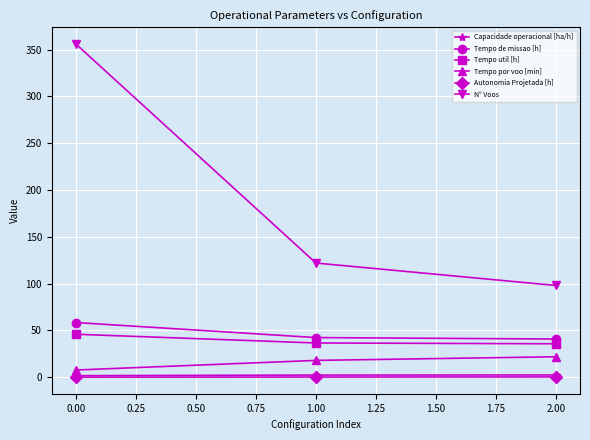

At which label does N° Voos reach its peak?

0.00